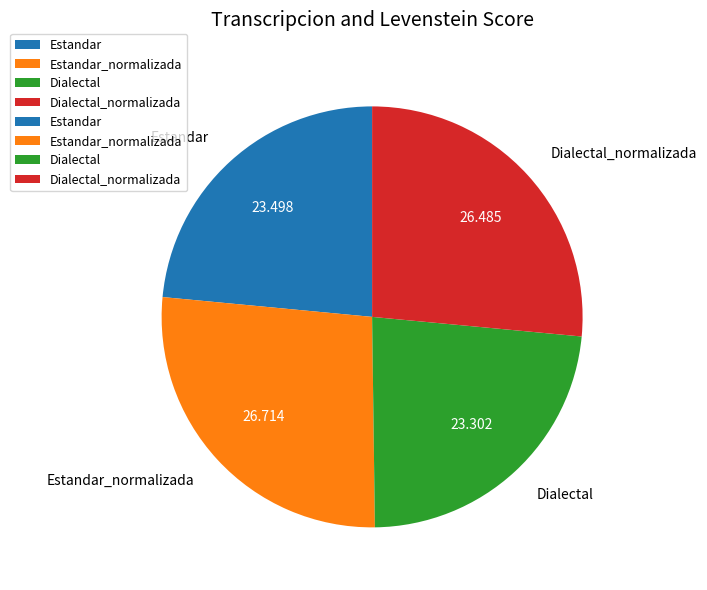

Do Dialectal and Estandar together represent more than half of the pie?

No